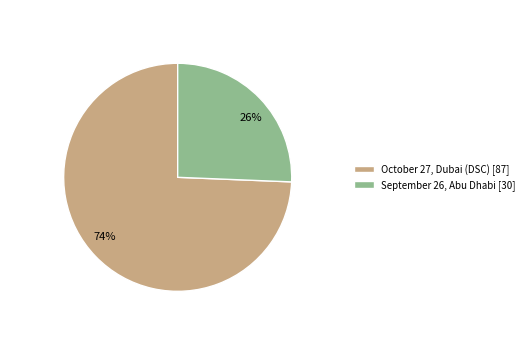

To the nearest percent, what is the average slice percentage?

50%